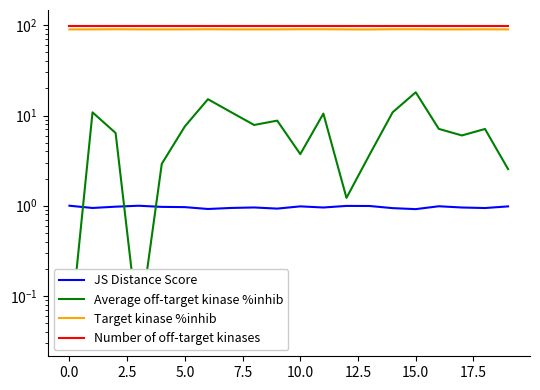

What is the difference between the highest and lowest values at 12?

98.0